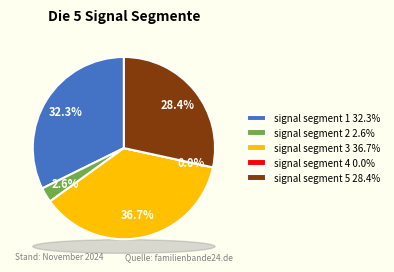

Does signal segment 1 represent more than half of the total?

No